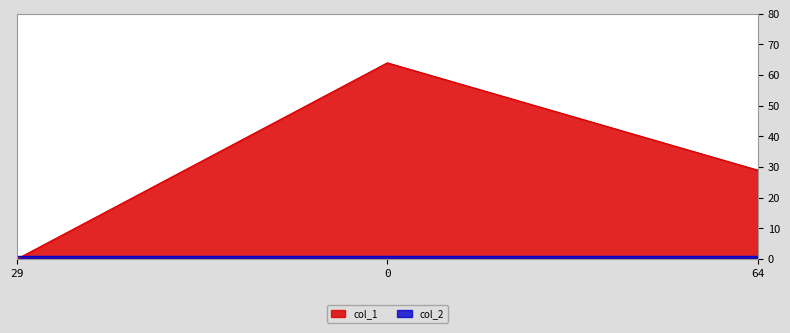

What is the maximum value shown in the chart?

64